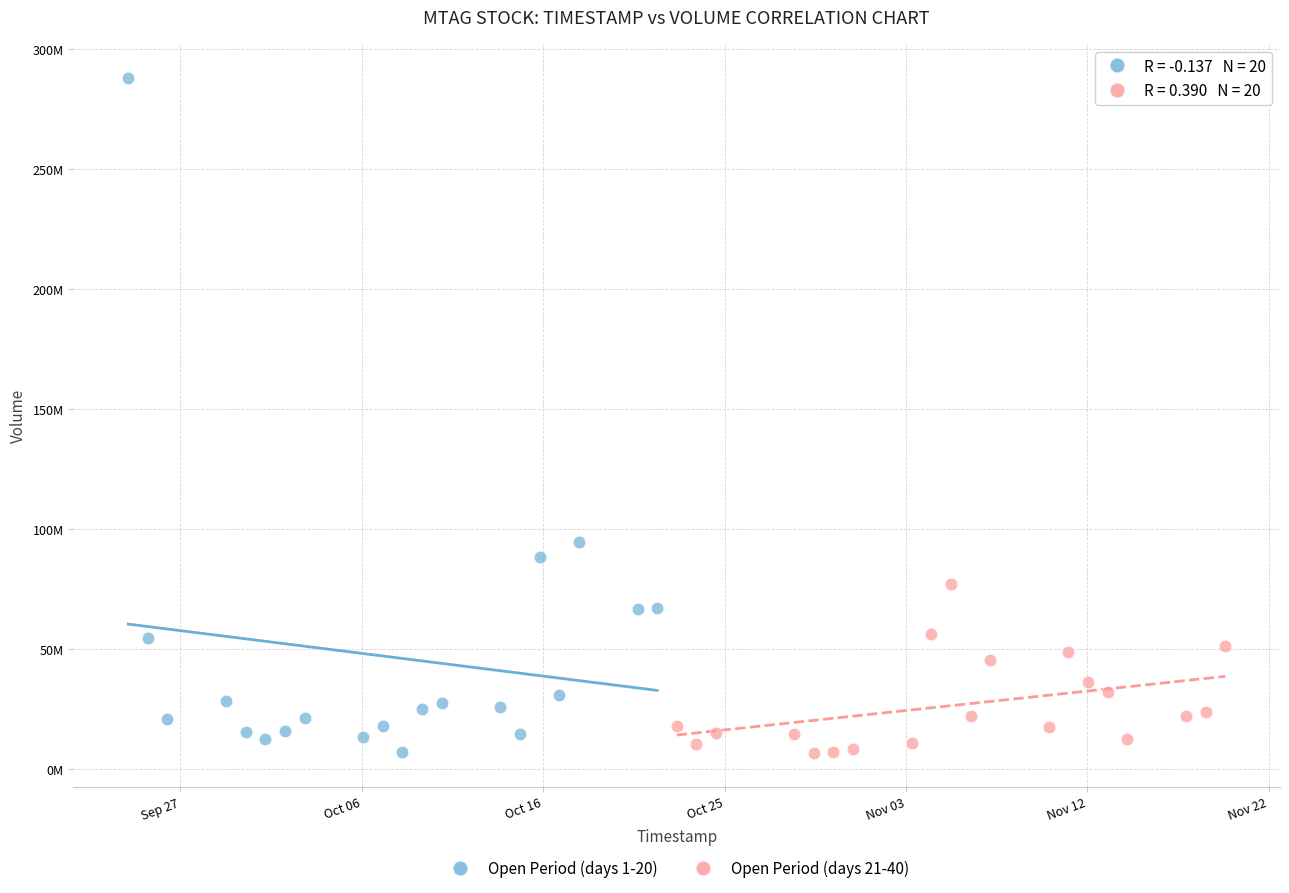

Which series reaches the maximum Y coordinate?

Open Period (days 1-20)